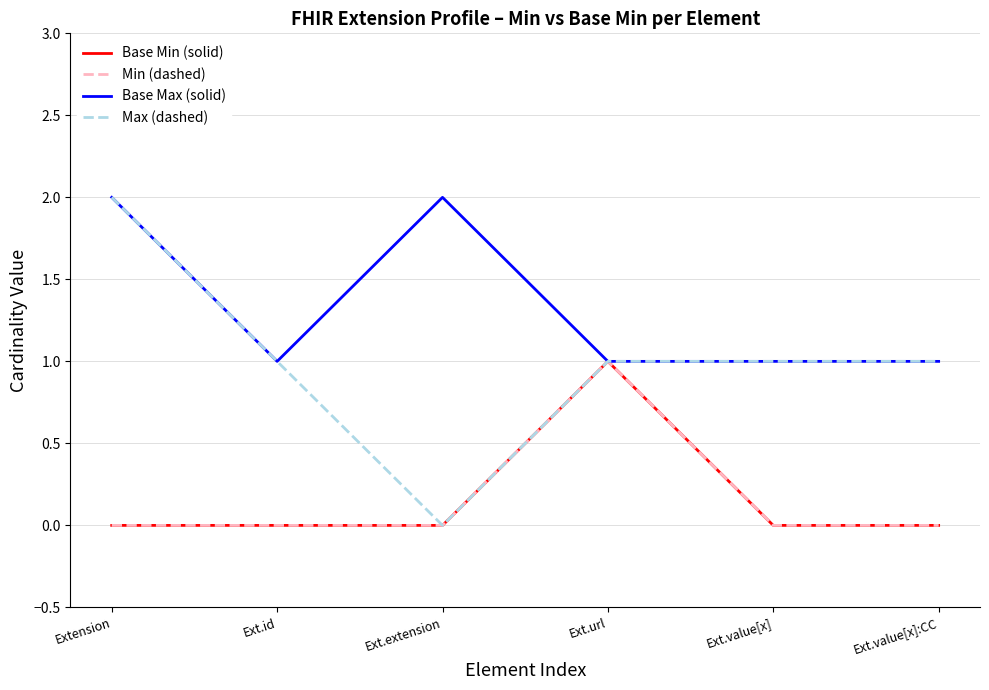

Rank the series at Ext.value[x]:CC from highest to lowest value.

Base Max (solid), Max (dashed), Base Min (solid), Min (dashed)